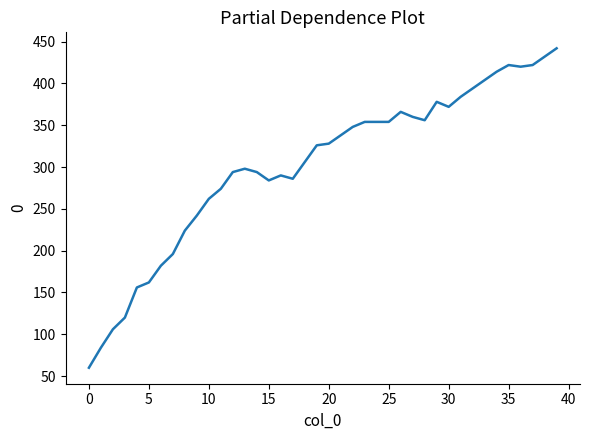

What is the smallest value displayed?

60